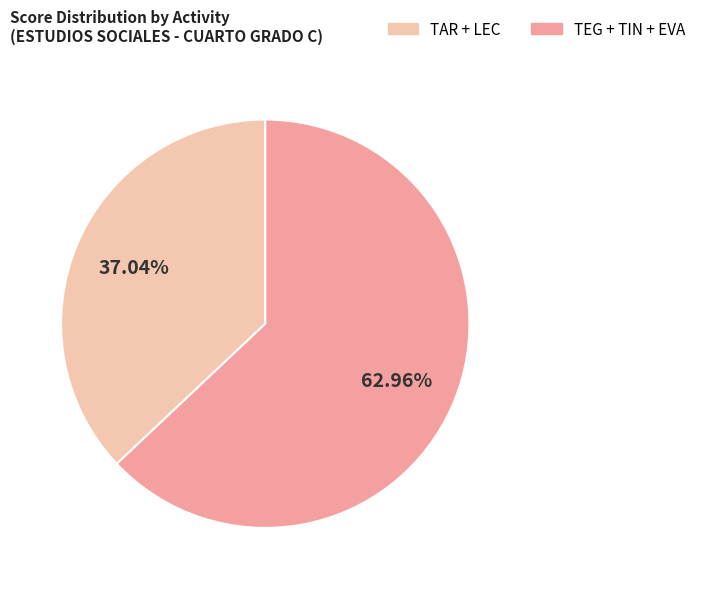

How many slices are in this pie chart?

2